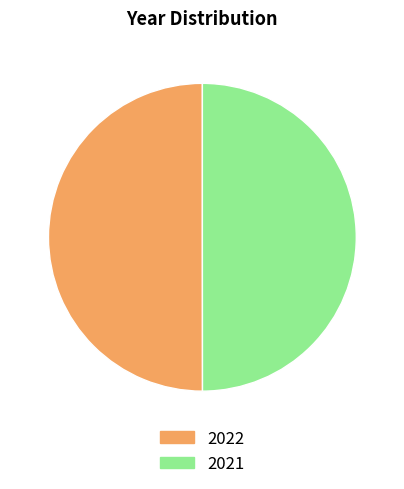

Is the sum of 2022 and 2021 greater than half?

Yes